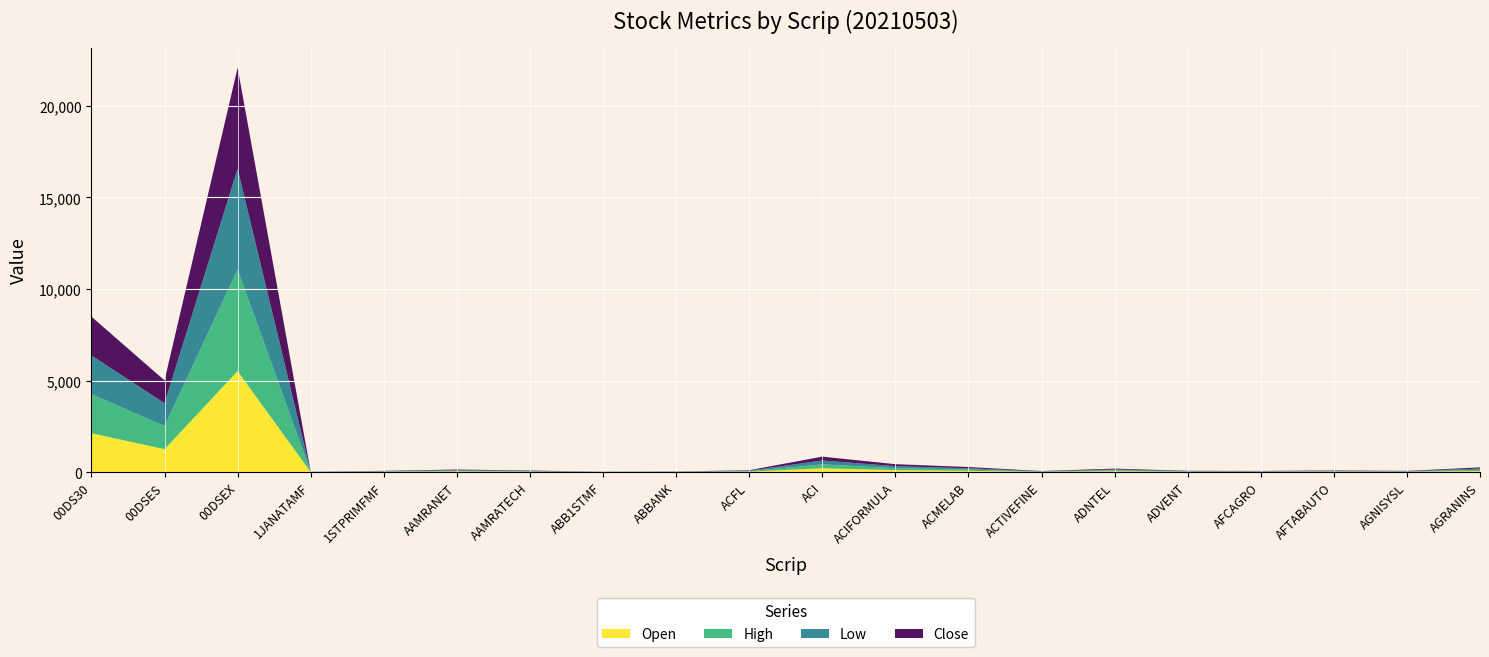

Where is Open nearest to the value 2761?

00DS30